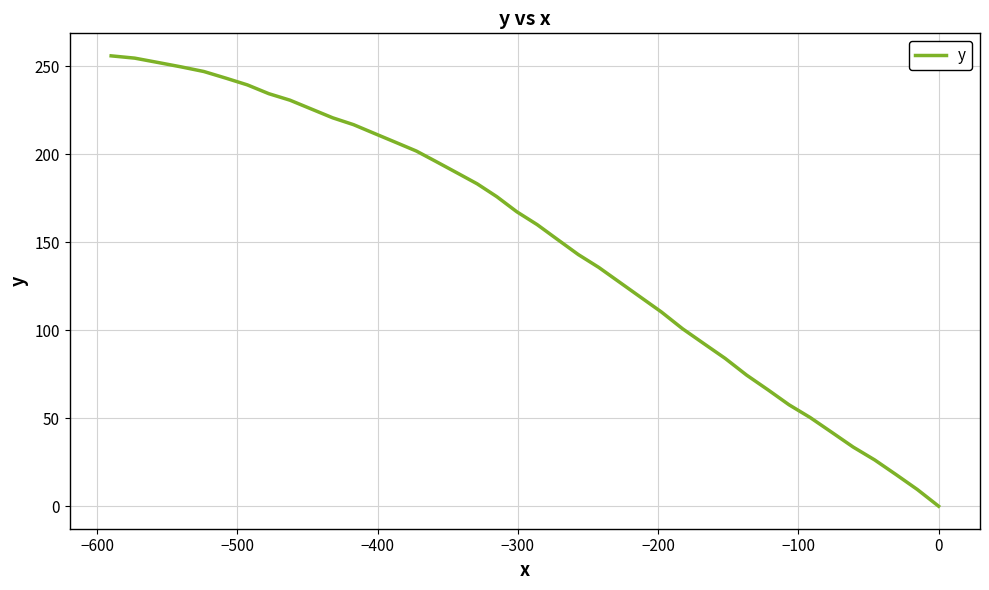

How many lines are shown in the chart?

1